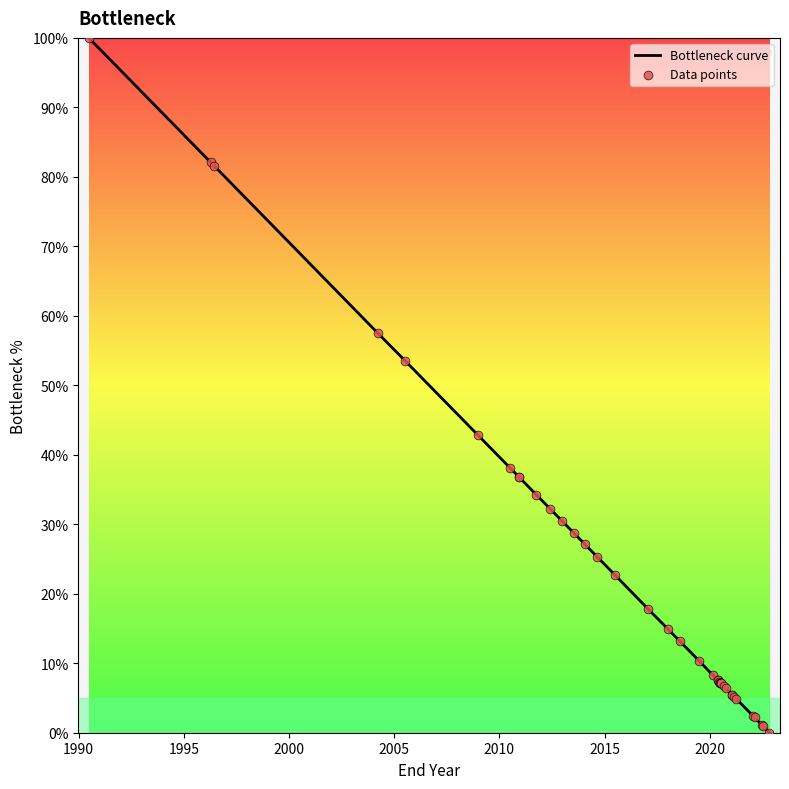

Which series has the largest total across all categories?

Bottleneck curve